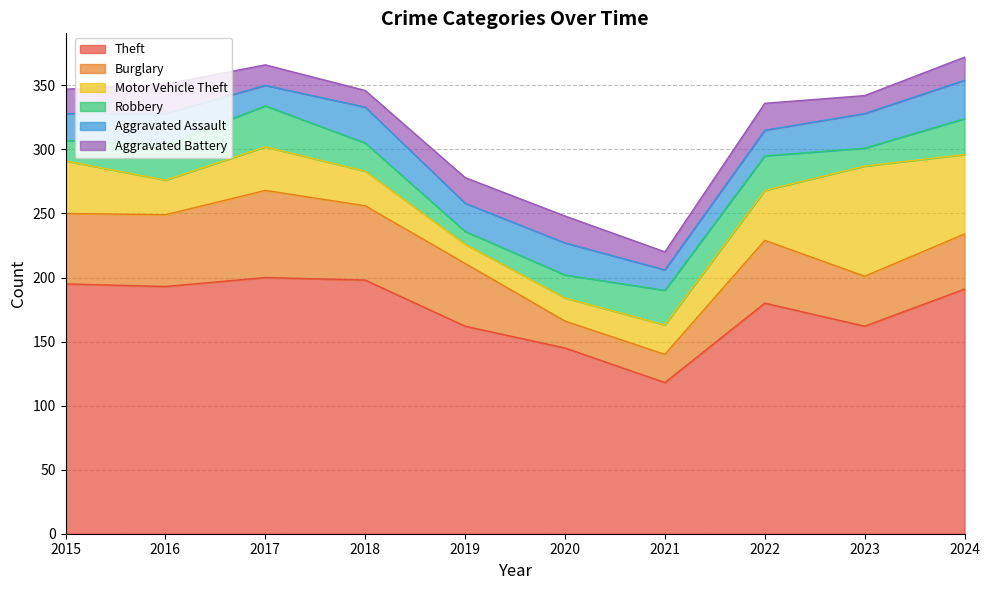

What is the highest value of the Motor Vehicle Theft series?

86